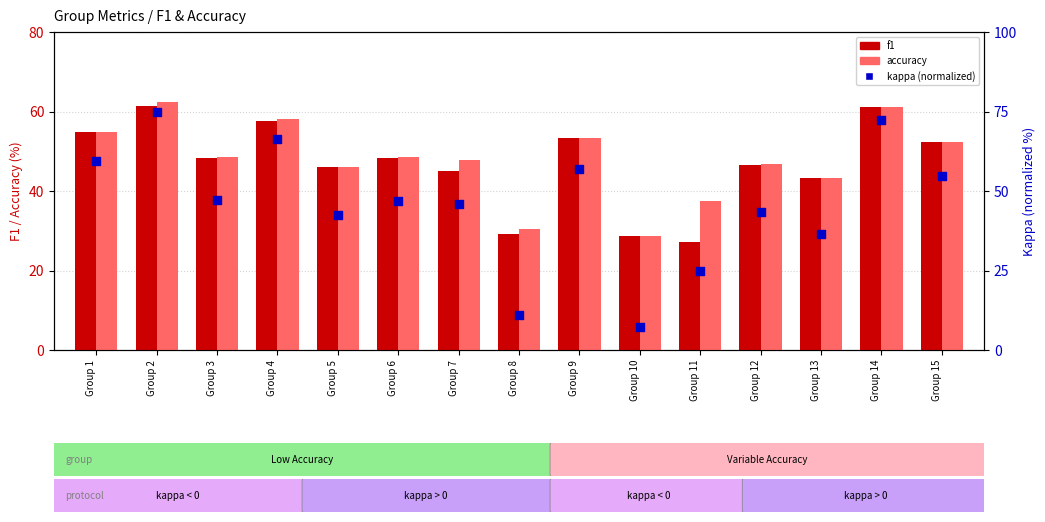

Which series has the largest total across all categories?

accuracy